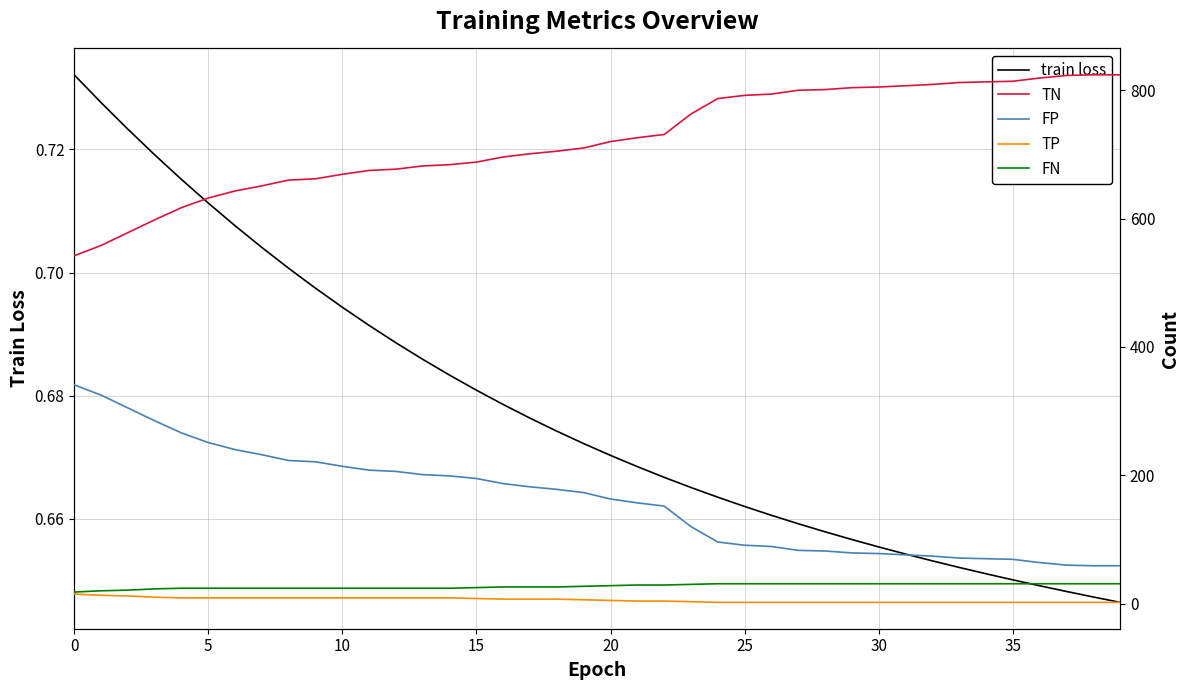

Is this an area chart (filled region under the line)?

No